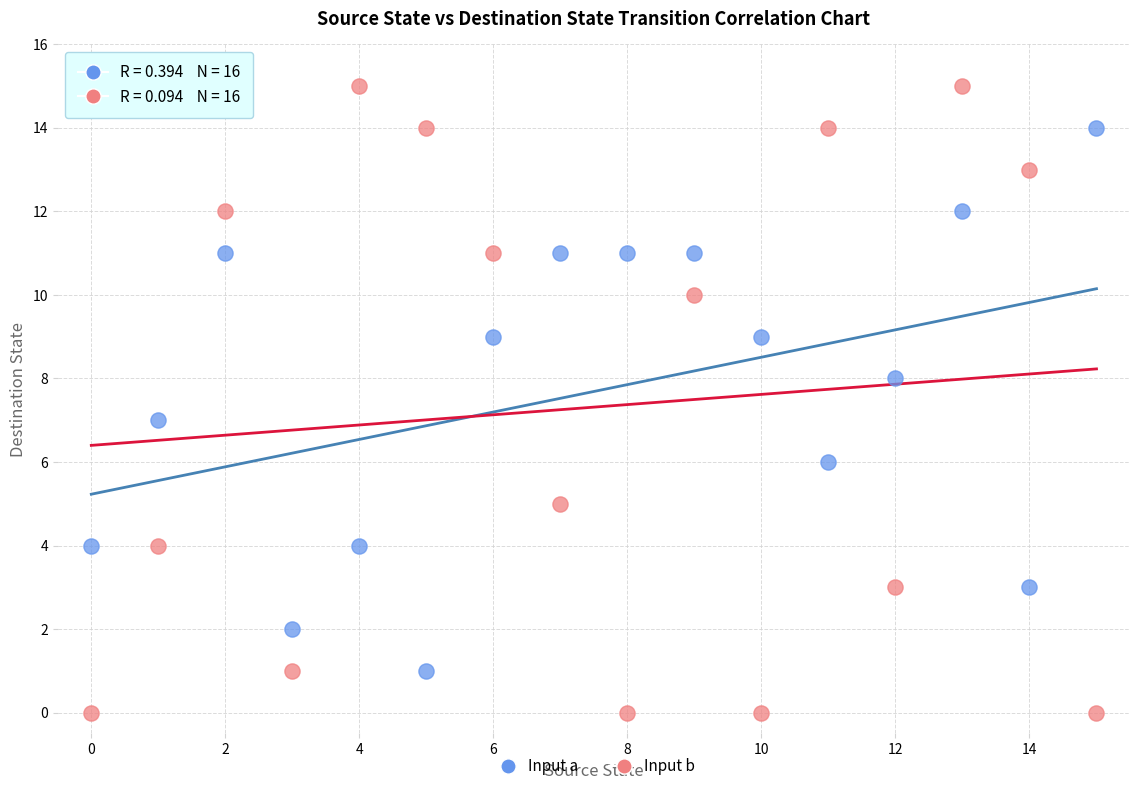

Across all data points, what is the range of Y values (max minus min)?

15